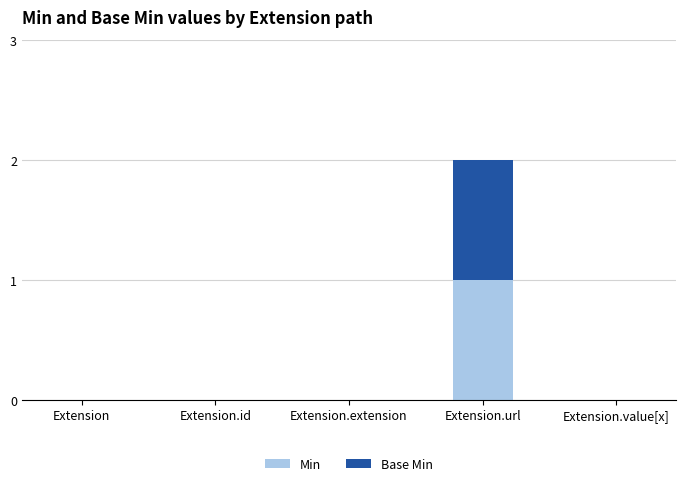

Read the Min value at Extension.url.

1